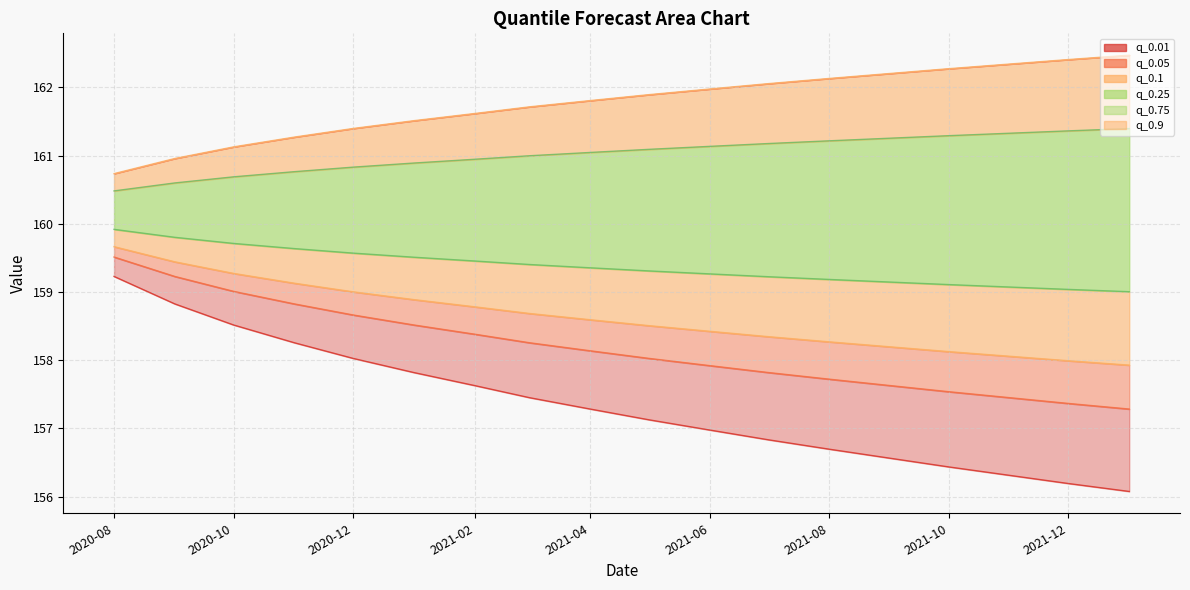

What is the total value across all series at 2021-06?

955.7